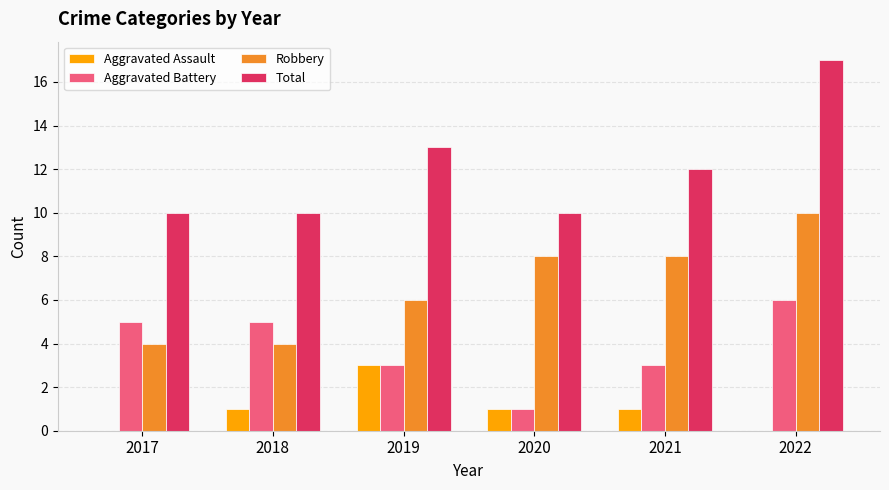

What is the sum of all Total values?

72